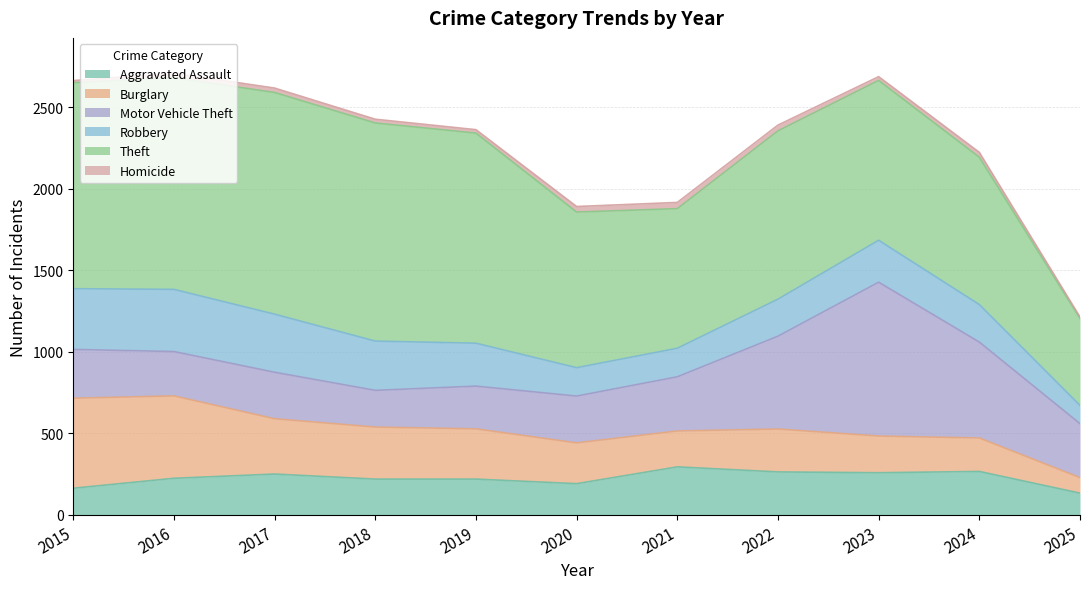

At which category does the chart reach its minimum across all series?

2025